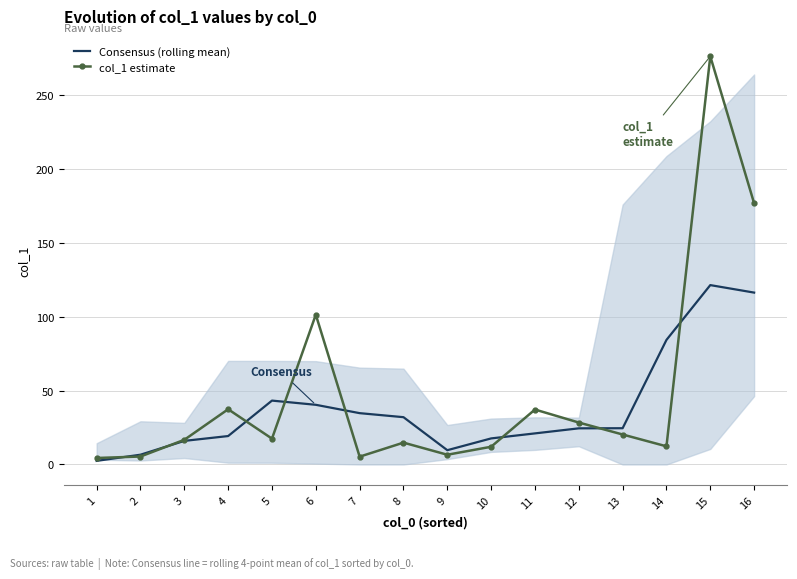

True or false: col_1 estimate has more than 2 interior local peaks.

True